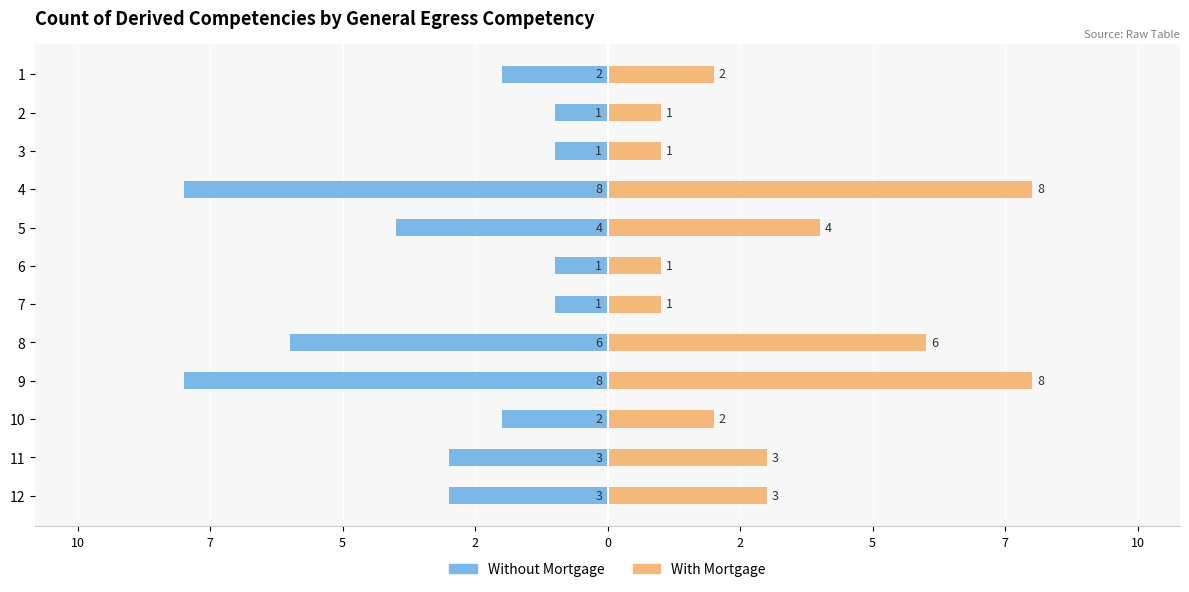

Is it true that With Mortgage equals 0 at 2?

False